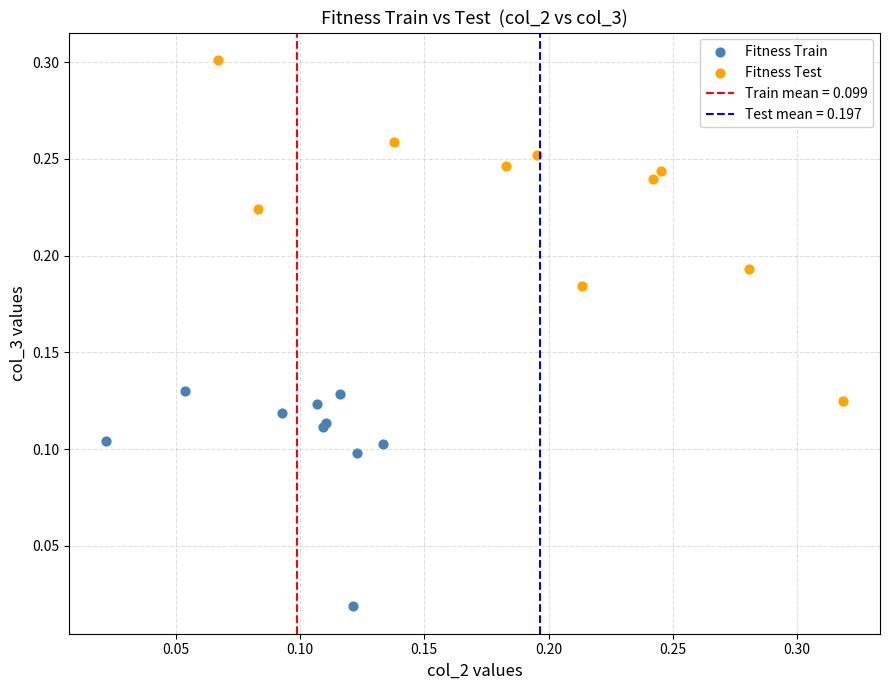

Which series contains the highest Y value?

Fitness Test